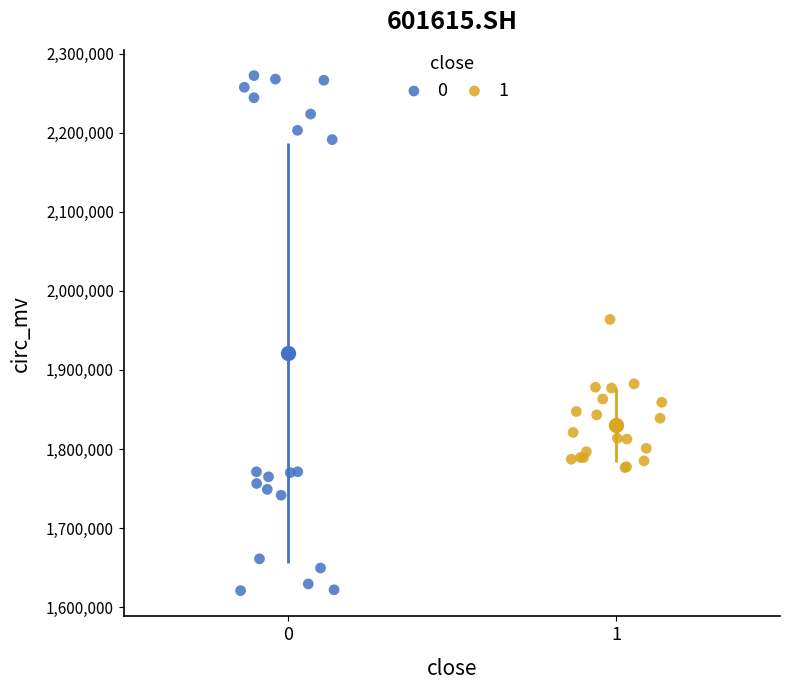

Which series contains the highest Y value?

0